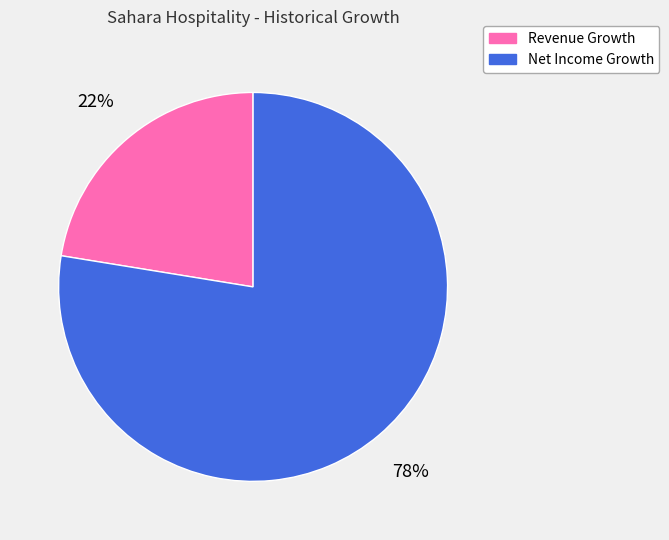

Does any single category account for the majority?

Yes